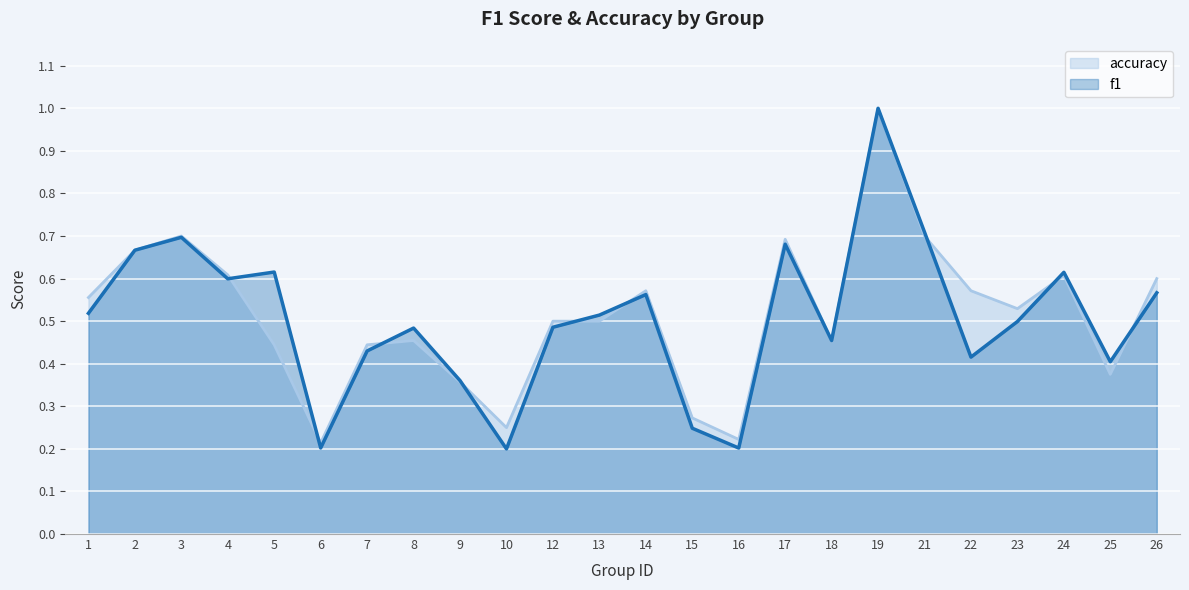

What value does the accuracy series have at 19?

1.0